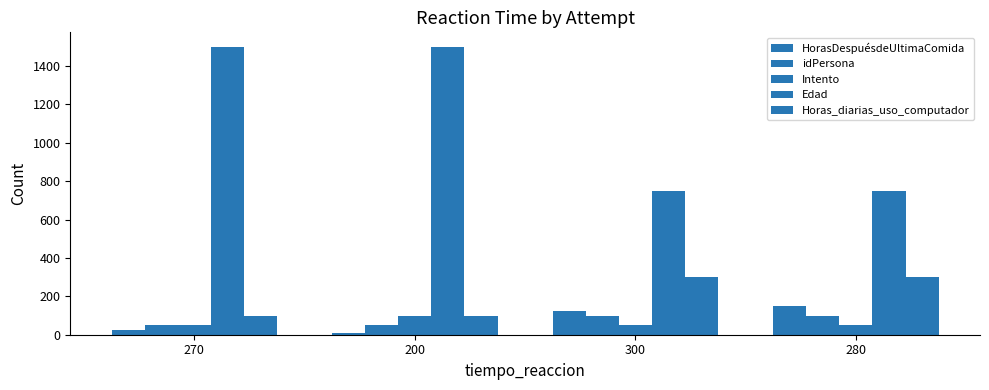

What is the sum of the HorasDespuésdeUltimaComida values at 280 and 270?

175.0